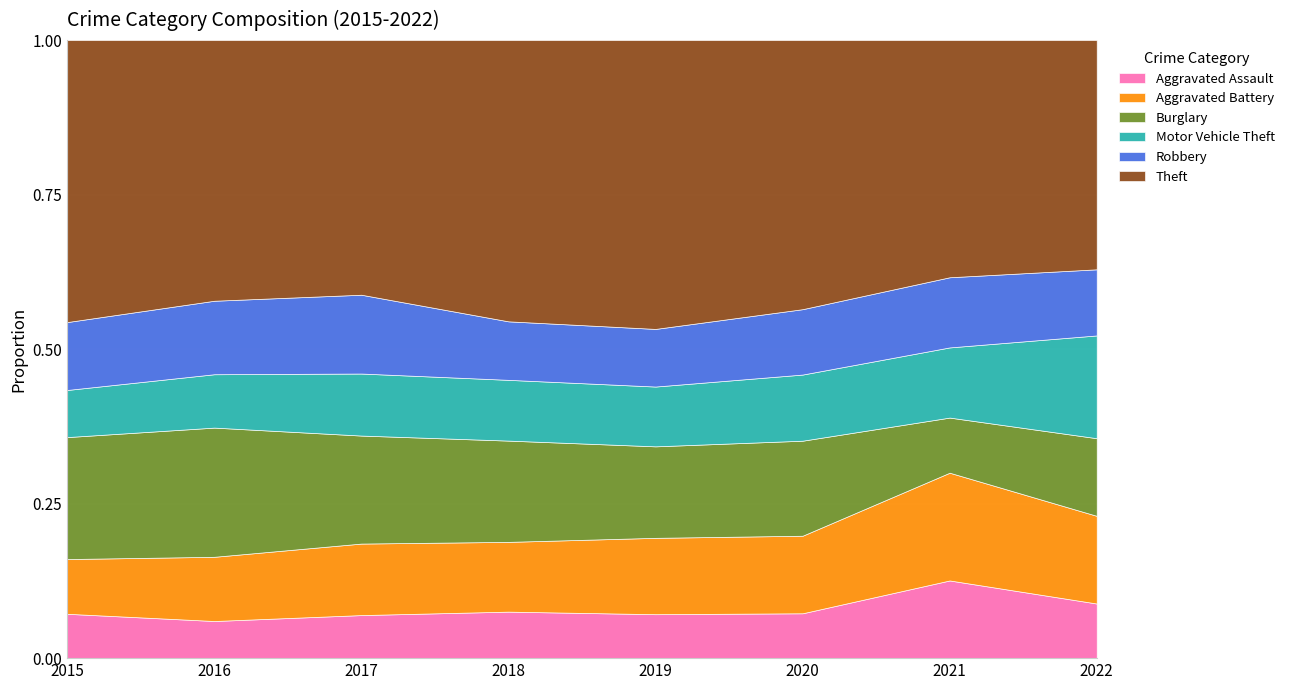

What is the total value across all series at 2018?

1.0